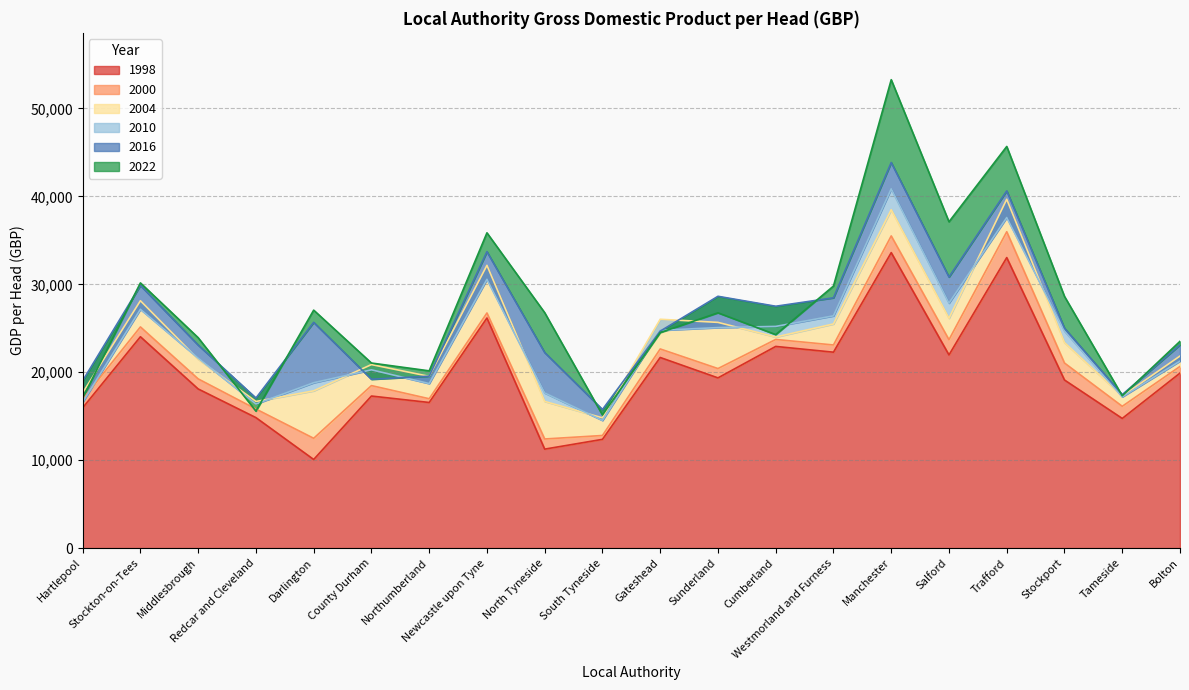

The value of 2004 at North Tyneside is 29838. True or false?

False